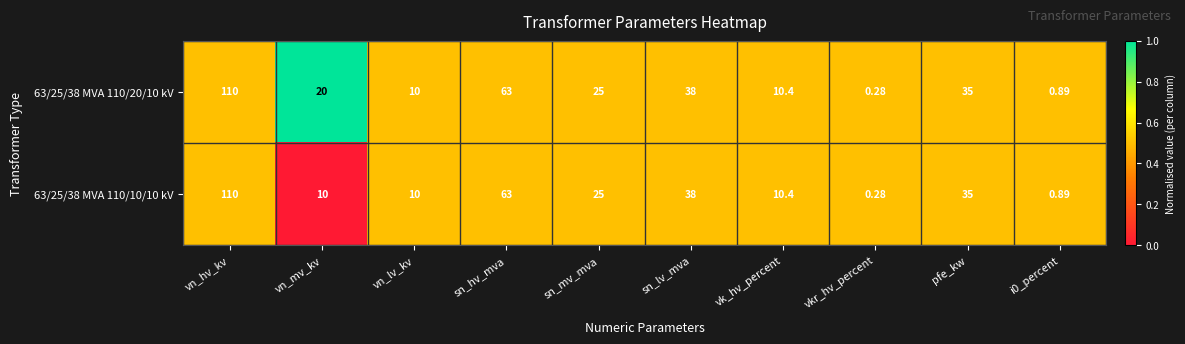

At which label does 63/25/38 MVA 110/20/10 kV reach its peak?

vn_hv_kv